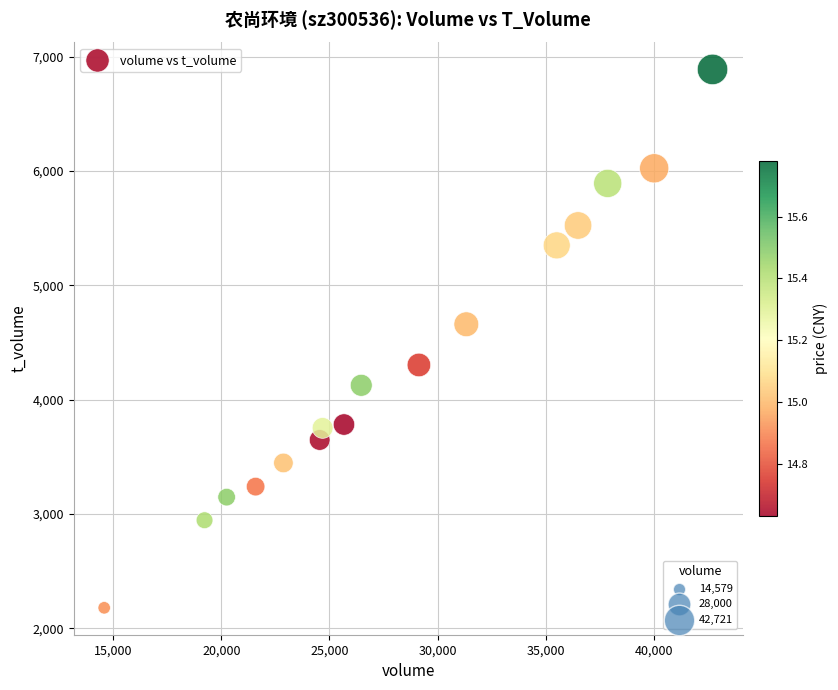

What is the range of Y values (max minus min)?

4709